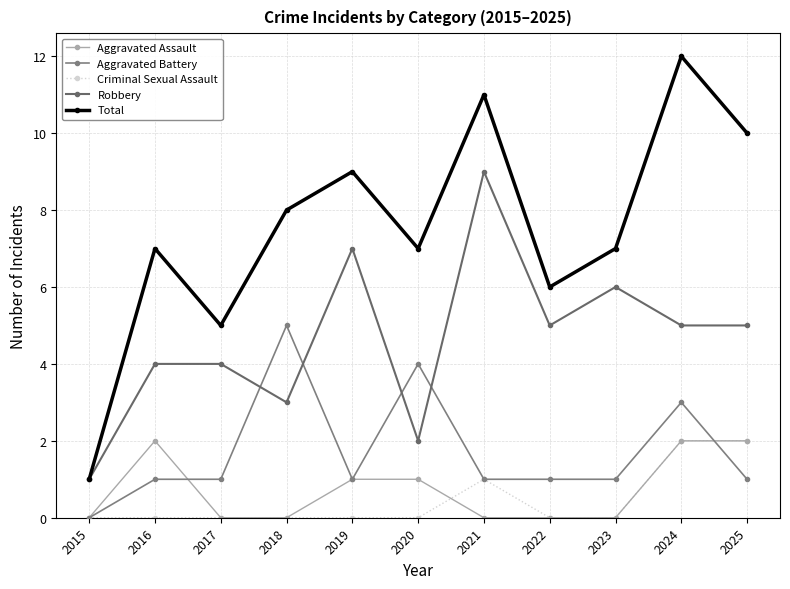

True or false: Criminal Sexual Assault and Robbery intersect in this chart.

False